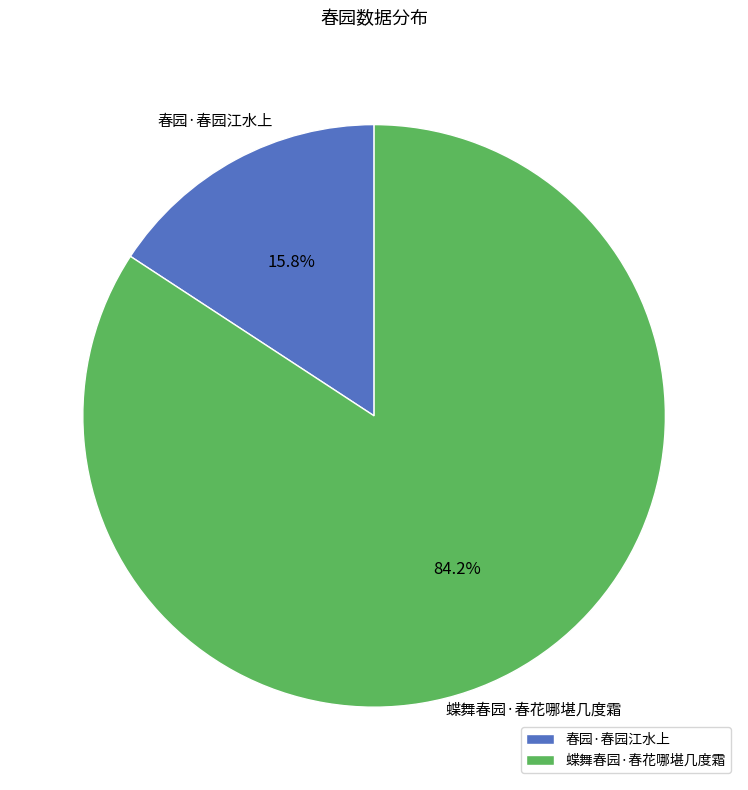

Is it true that 春园·春园江水上 is 2% of the pie?

False